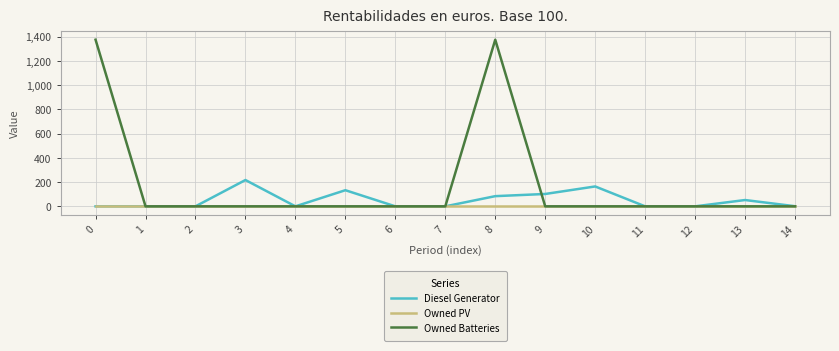

At which category is the sum across all series the highest?

8